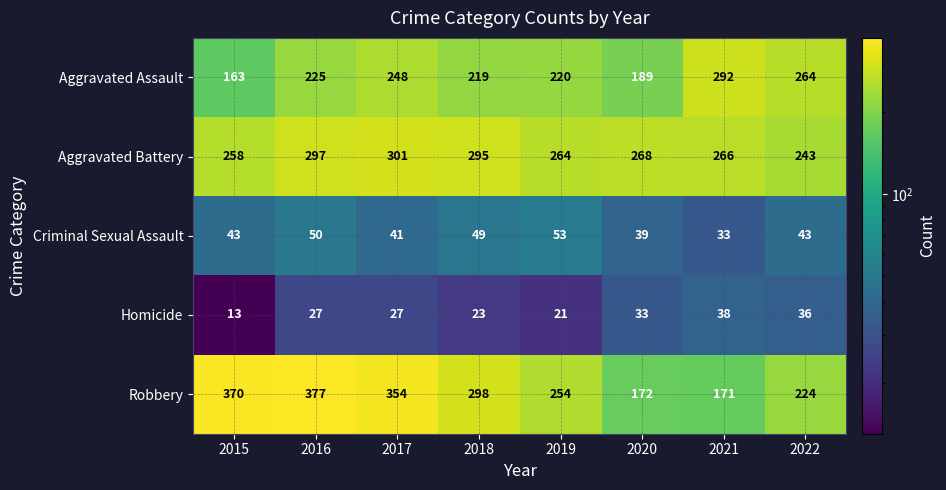

Which series has the largest total across all categories?

Robbery